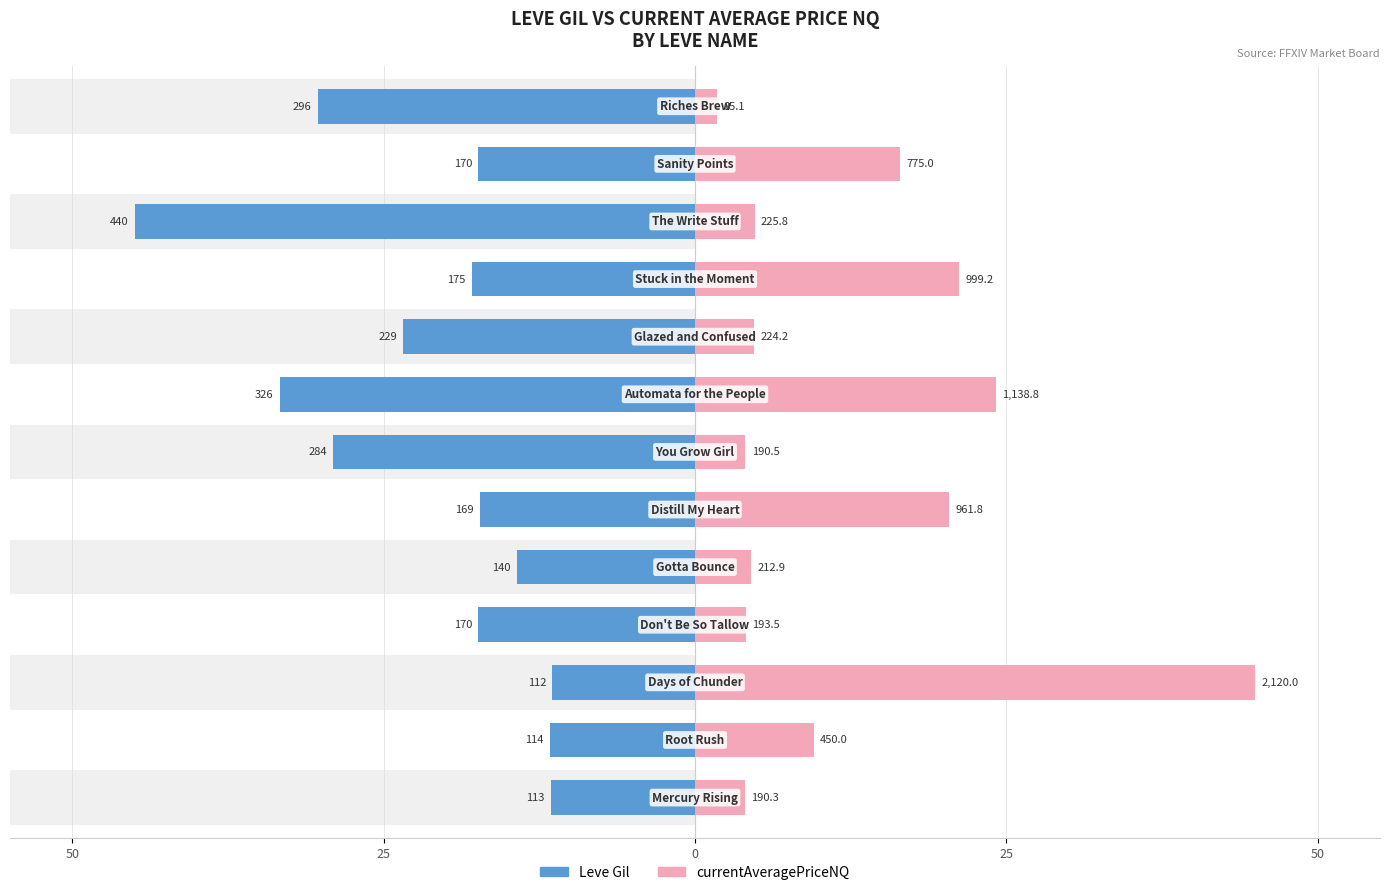

How many bars are there in each group?

2